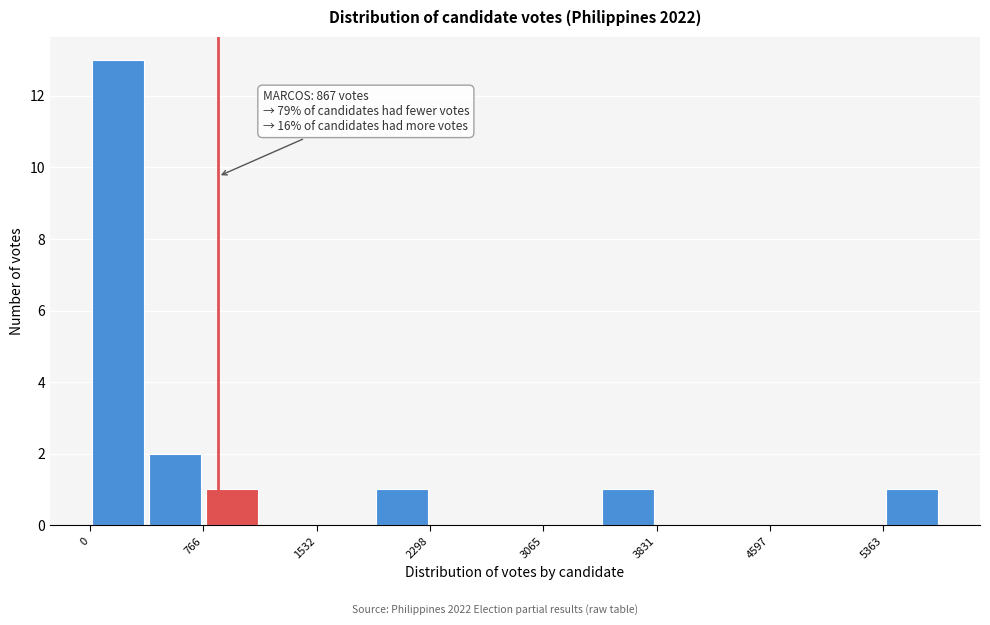

Around what value on the x-axis is the tallest bar? Give the approximate position of its centre, as read against the axis.

200